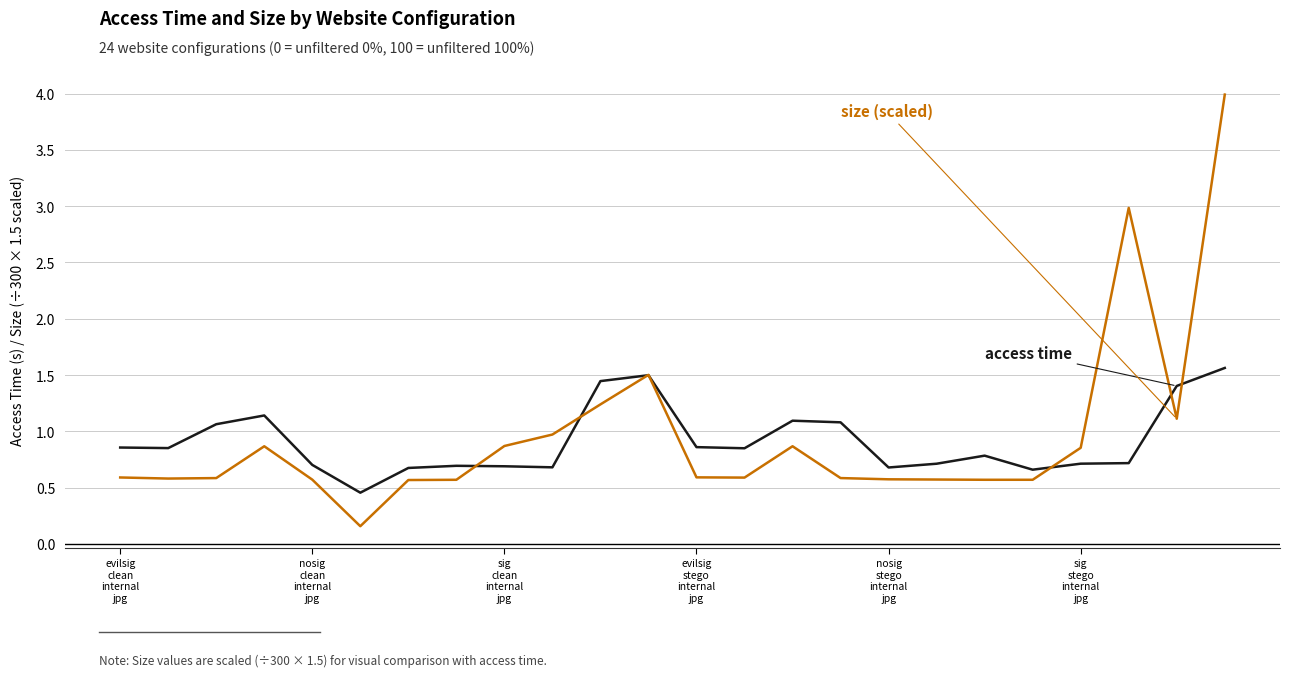

What is the greatest value displayed?

4.0